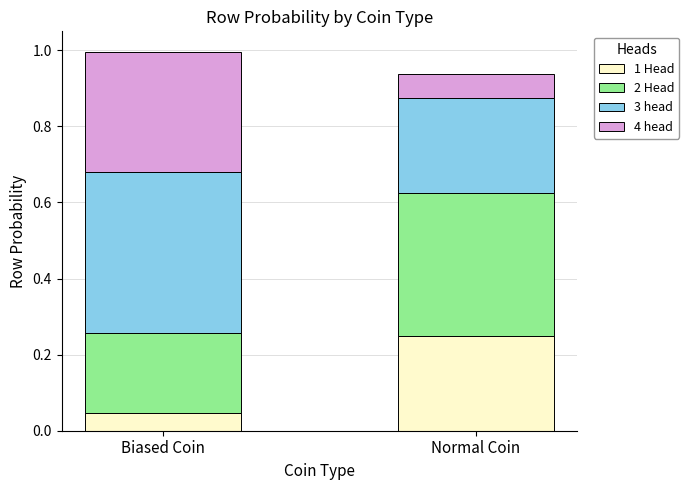

At which label does 1 Head reach its peak?

Normal Coin